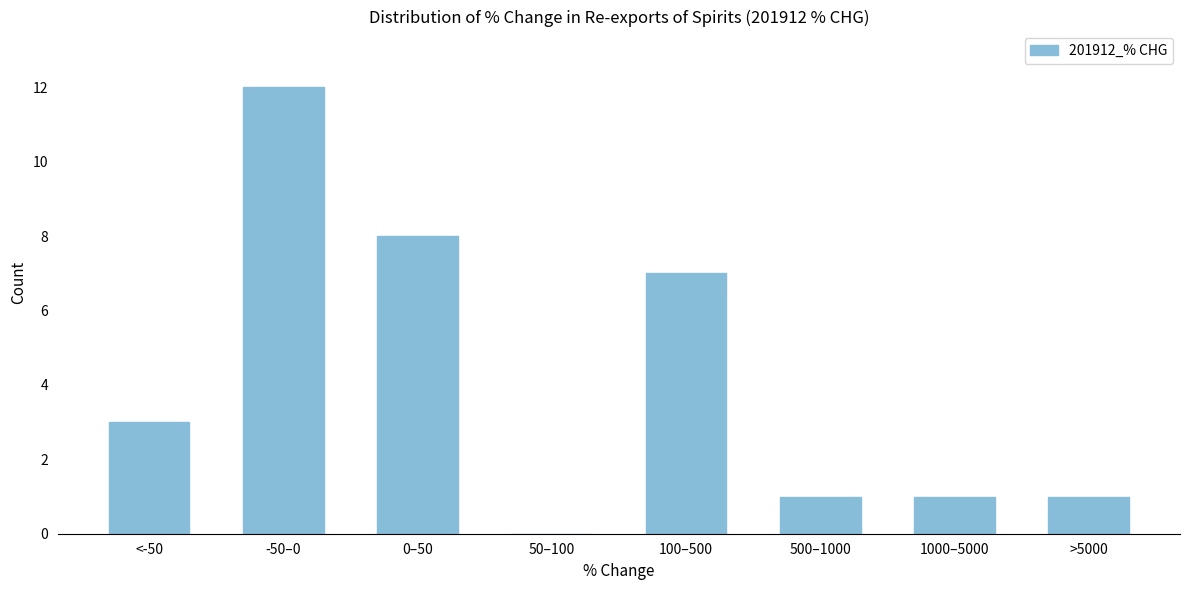

Reading left to right, transcribe all the data shown in this chart.

<-50=3	-50–0=12	0–50=8	50–100=0	100–500=7	500–1000=1	1000–5000=1	>5000=1